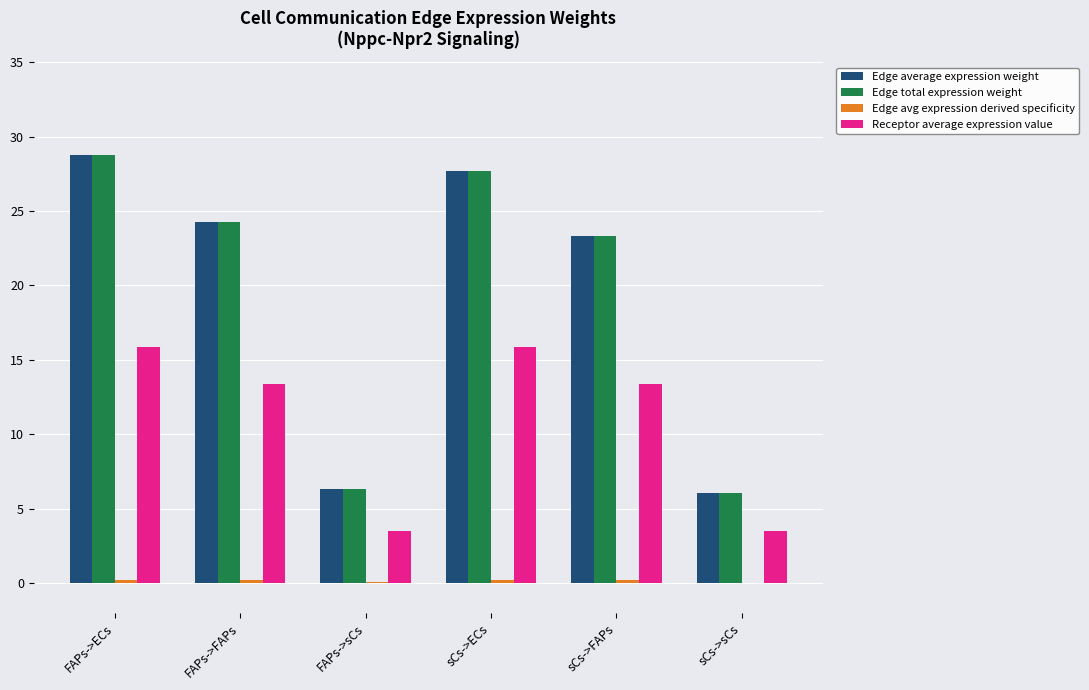

What is the total value across all series at sCs->ECs?

71.5